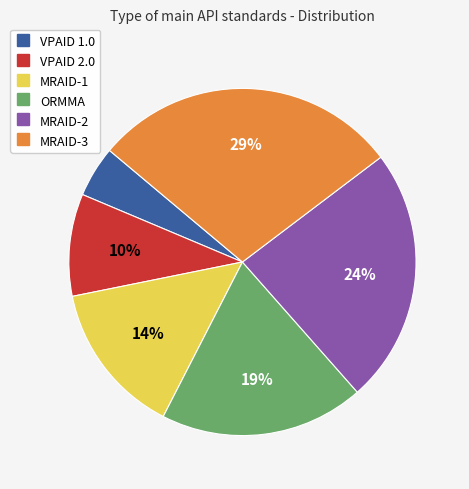

Is it true that MRAID-2 is 24% of the pie?

True